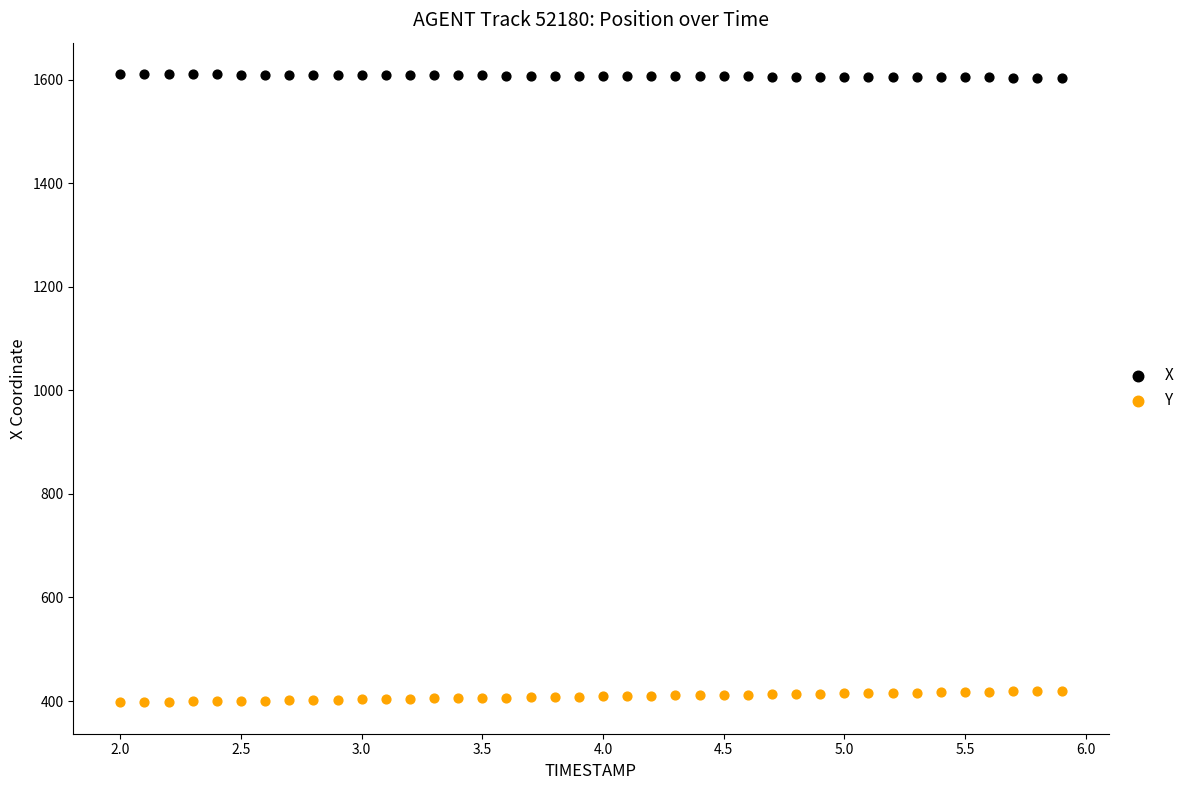

Which series reaches the minimum Y coordinate?

Y